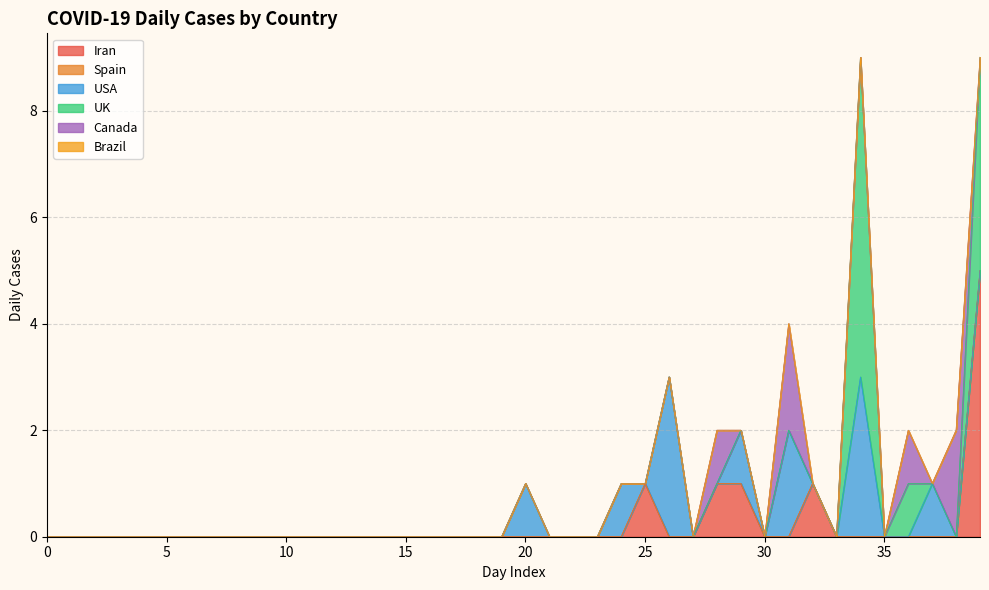

List the labels in order of USA value, smallest first.

0, 1, 2, 3, 4, 5, 6, 7, 8, 9, 10, 11, 12, 13, 14, 15, 16, 17, 18, 19, 21, 22, 23, 25, 27, 28, 30, 32, 33, 35, 36, 38, 39, 20, 24, 29, 37, 31, 26, 34